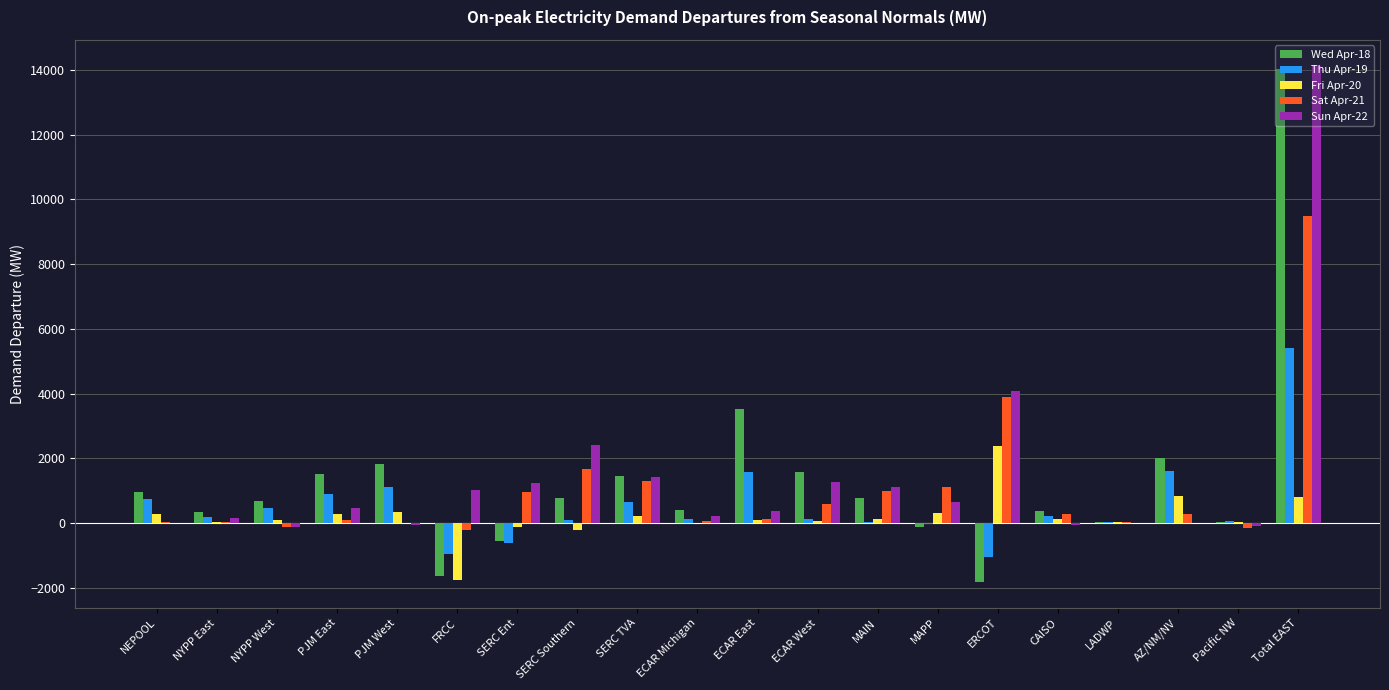

What is the total value across all series at MAPP?

1909.8